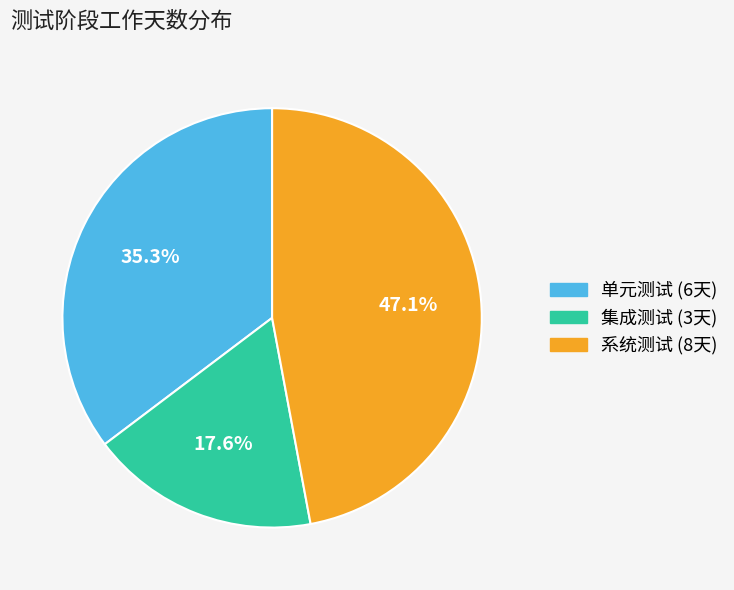

What is the largest slice in the pie chart?

系统测试